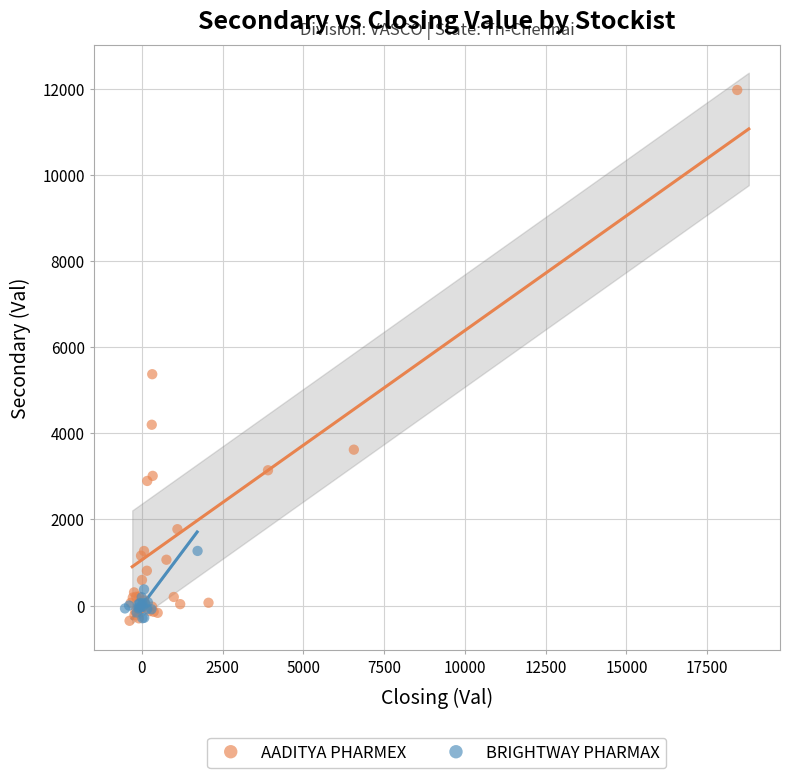

Which series reaches the maximum Y coordinate?

AADITYA PHARMEX